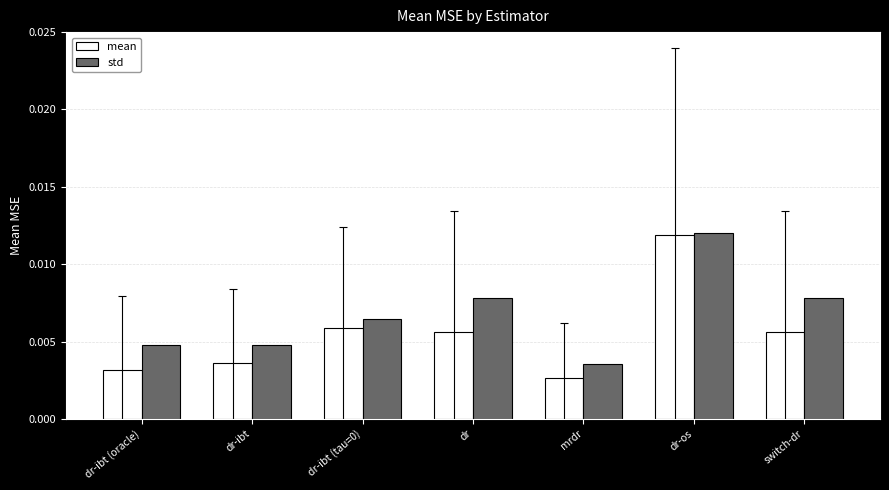

What is the label of the 6th bar from the right?

dr-ibt